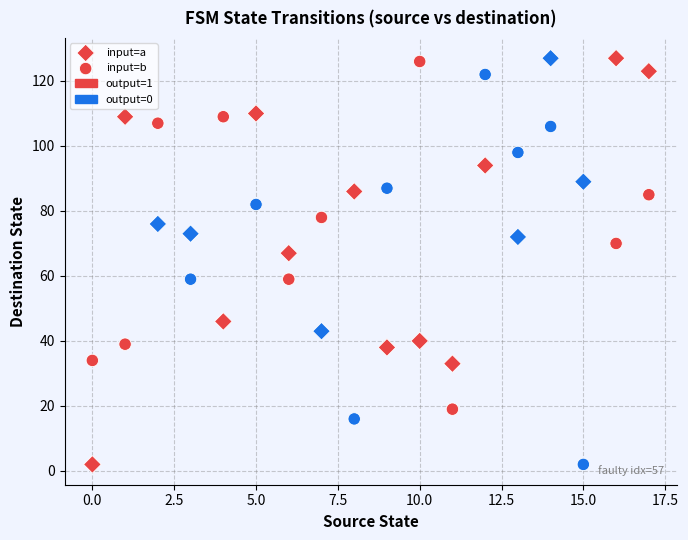

How many data points are displayed?

36